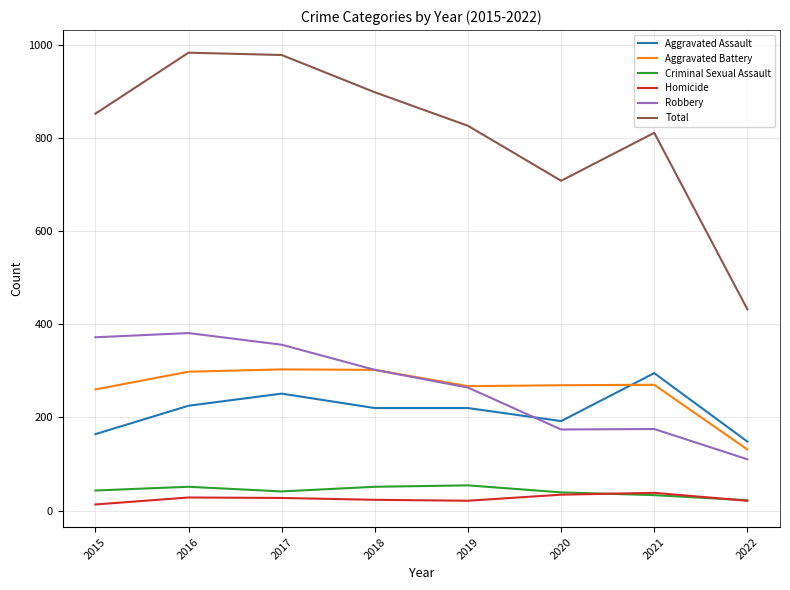

True or false: Criminal Sexual Assault and Total cross at least once.

False